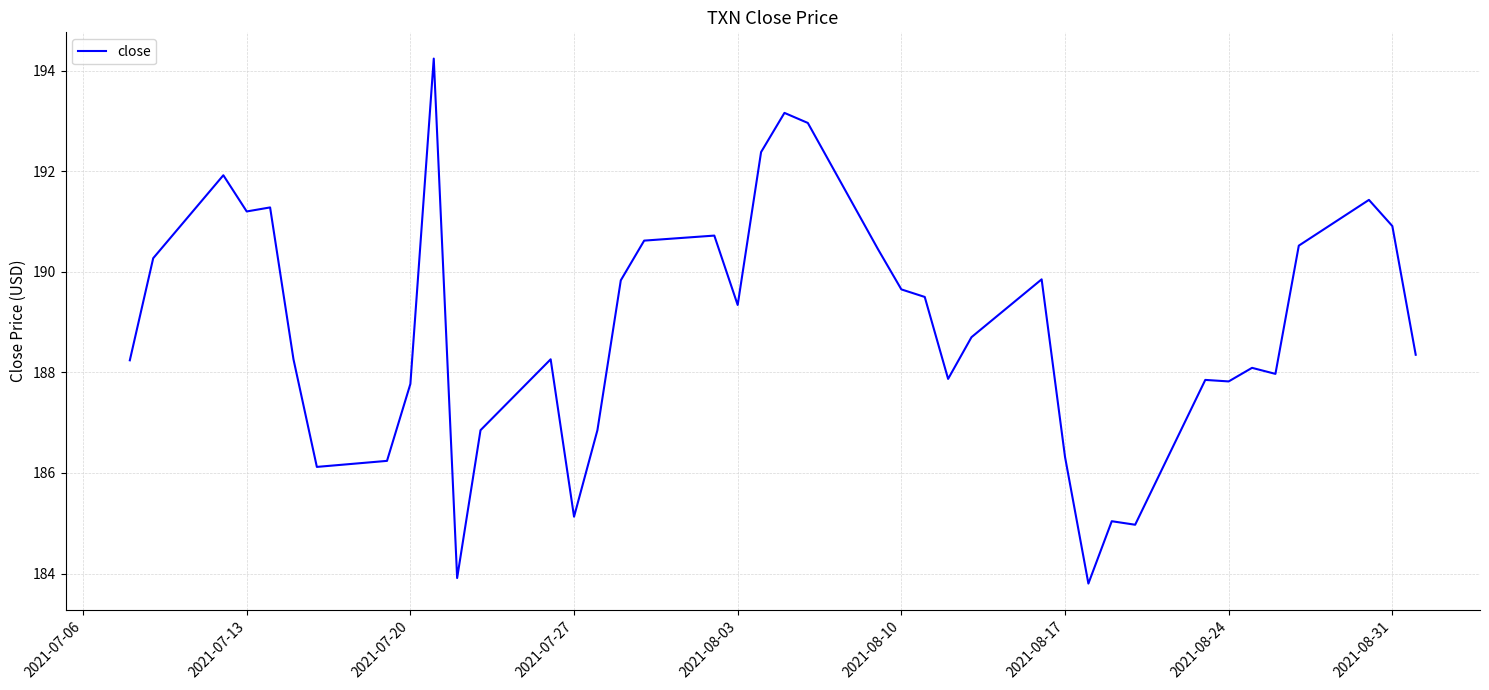

What is the greatest value displayed?

194.2